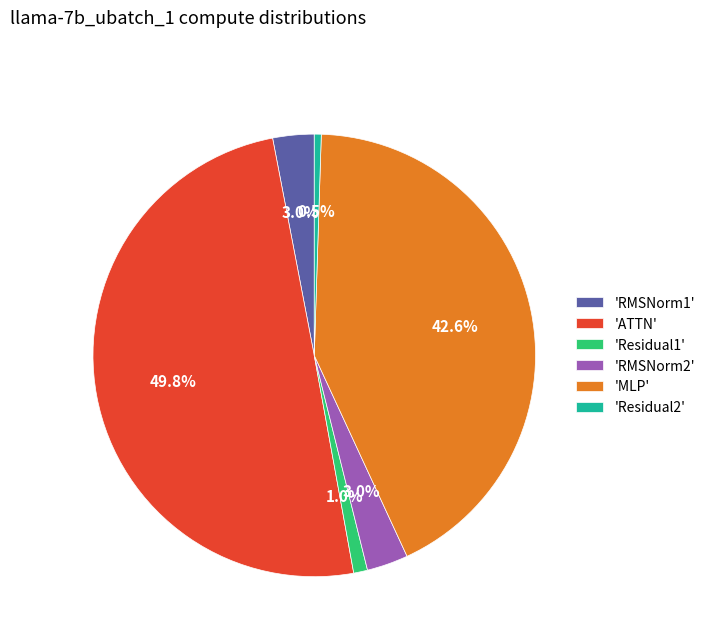

Is 'MLP' the majority of the pie?

No